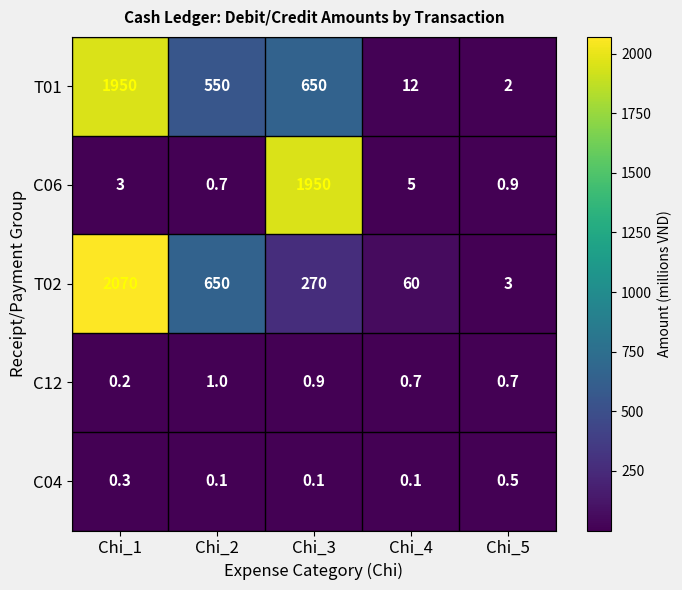

Is it true that T01 equals 12.0 at Chi_4?

True